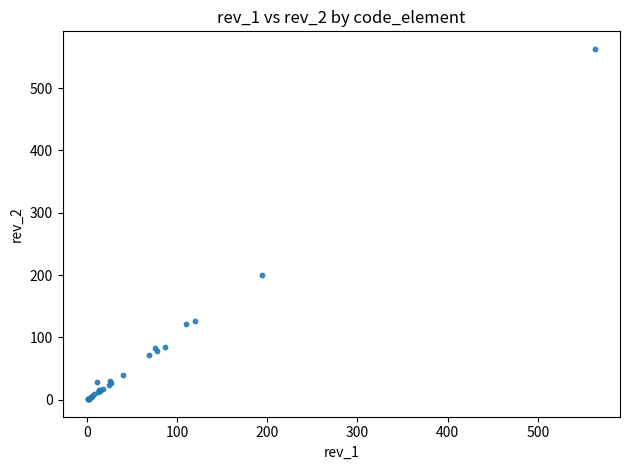

What Y value in the scatter plot is closest to 282?

201